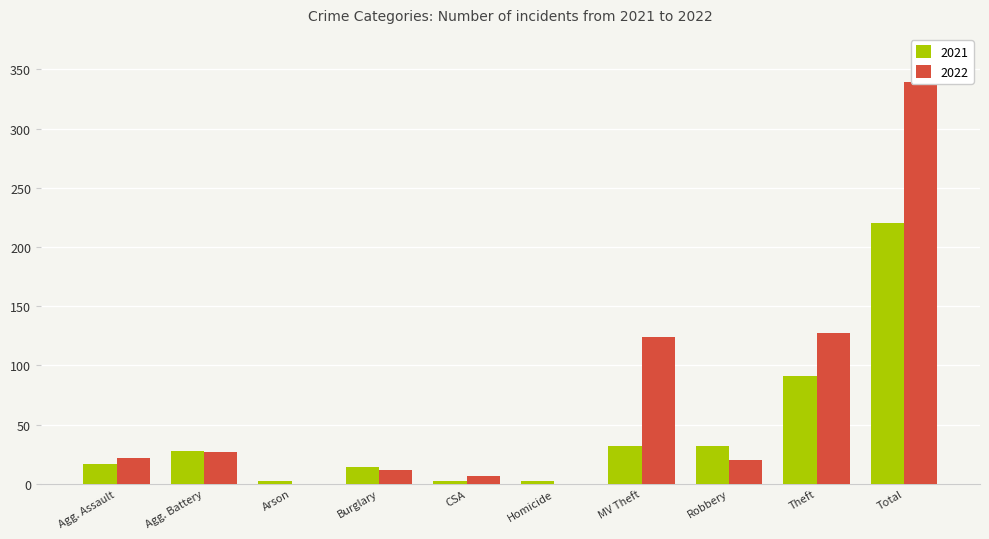

How many bars are there in each group?

2